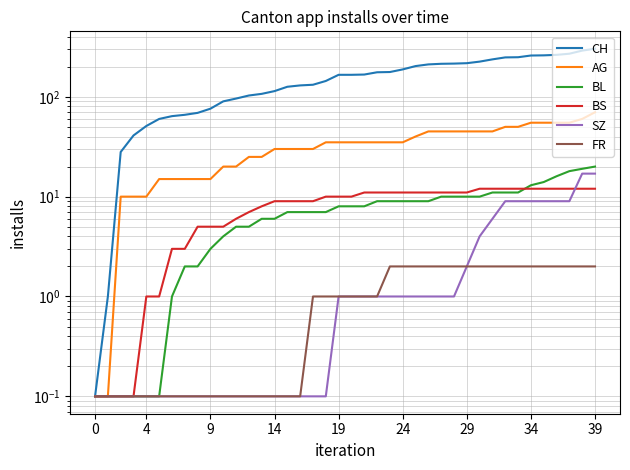

Between 9 and 19, which series saw the biggest shift?

CH